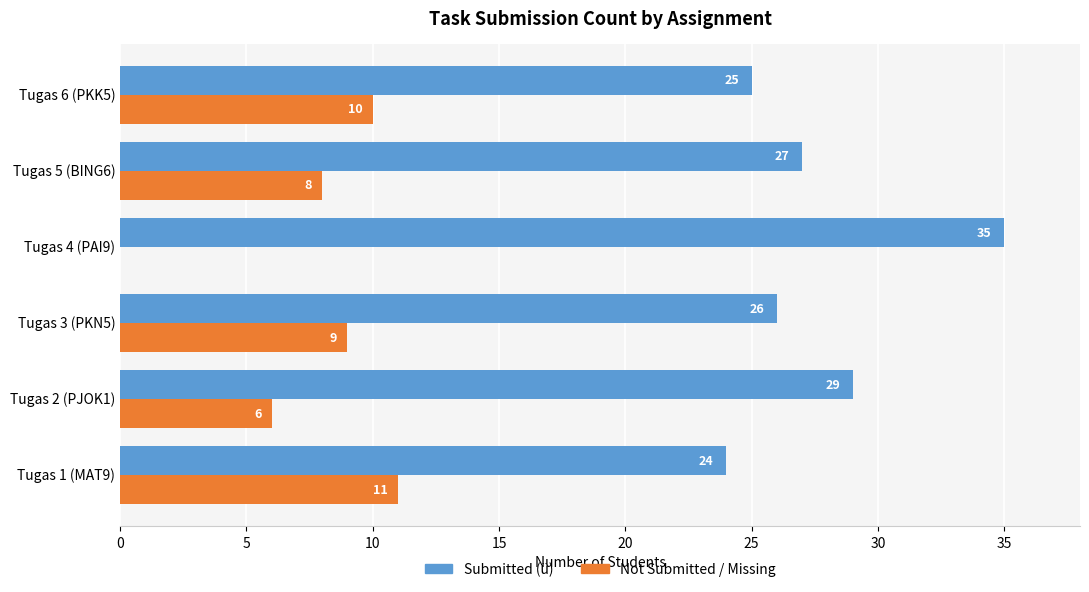

What is the total value across all series at Tugas 5 (BING6)?

35